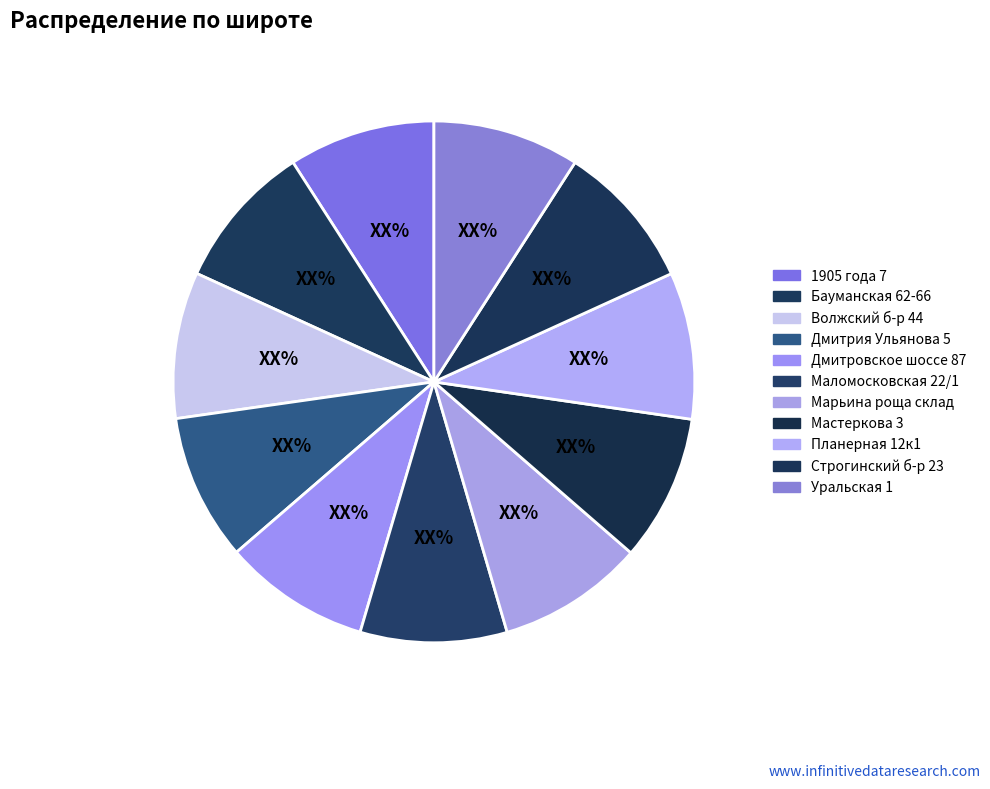

Which category has the smallest portion of the pie?

Дмитрия Ульянова 5